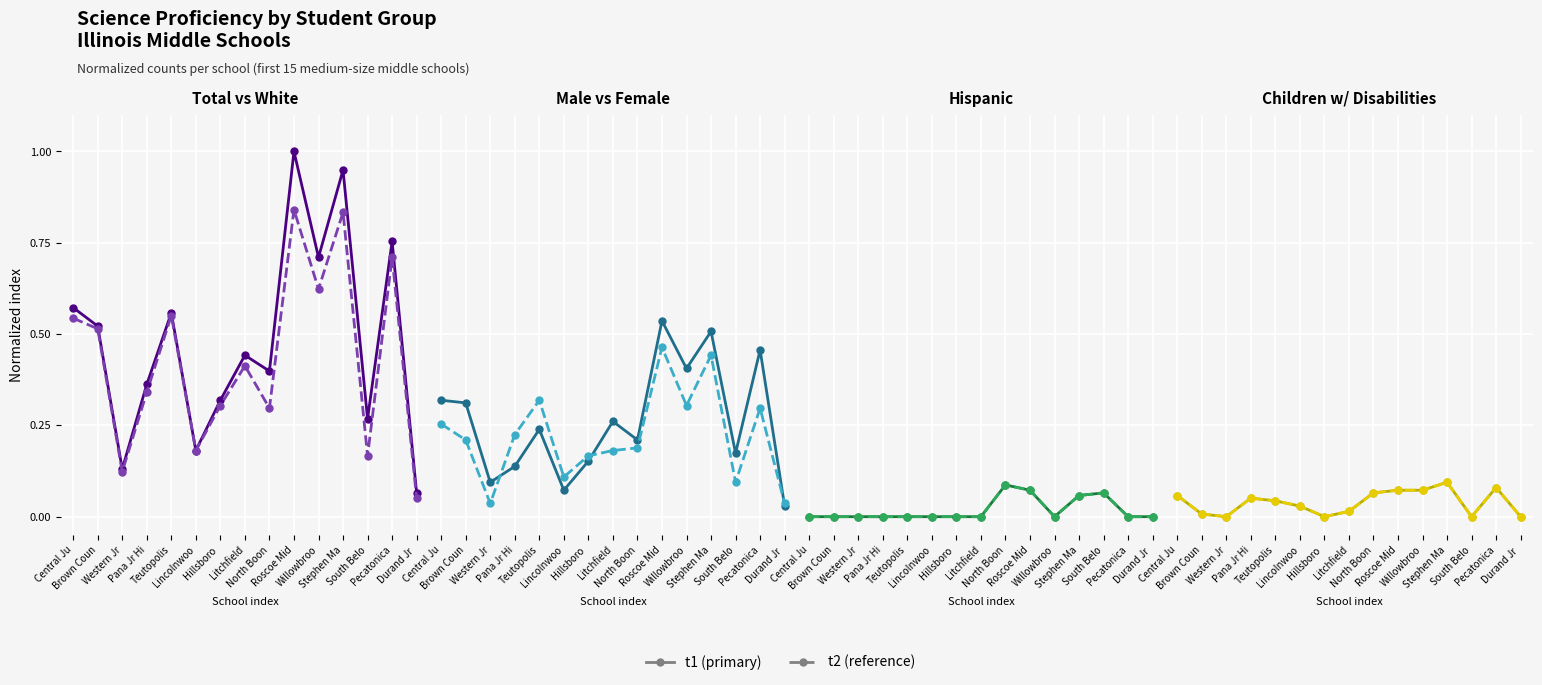

Read the total value at Willowbroo.

0.7